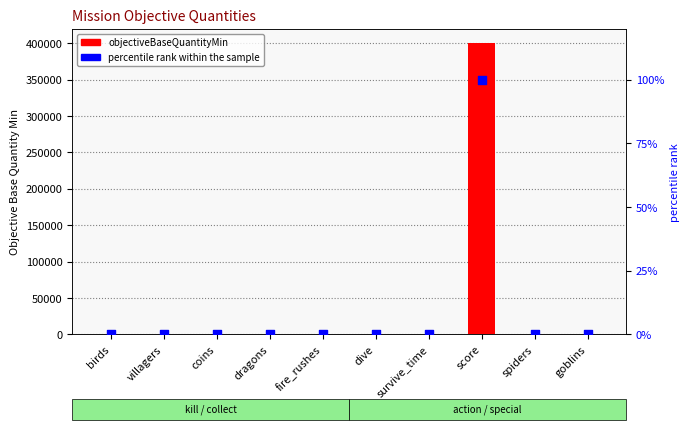

Which series has the largest total across all categories?

objectiveBaseQuantityMin